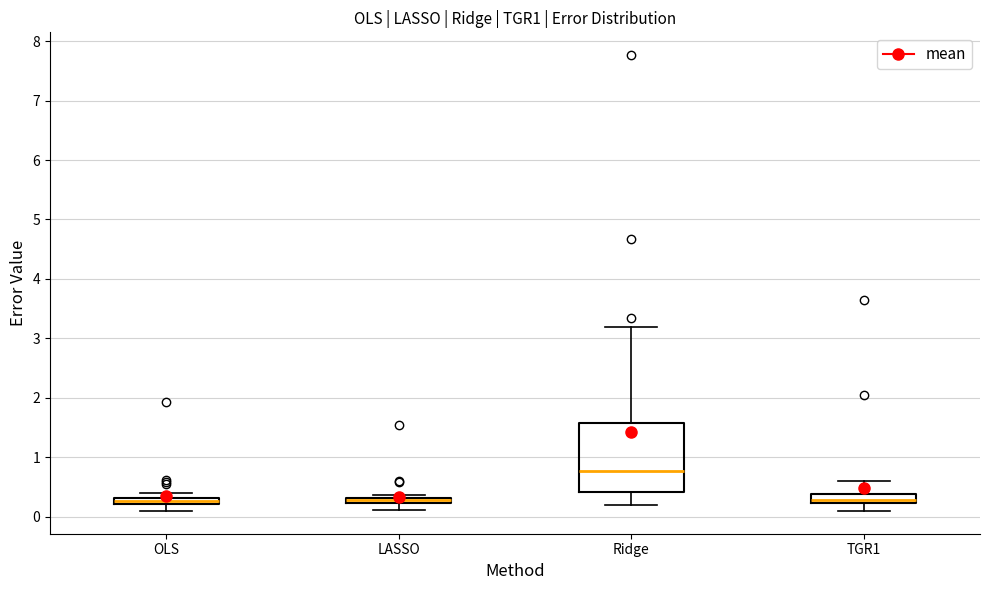

Where does the median line of the box for Ridge sit on the y-axis? The values are not printed on the chart, so give them approximately, as read against the axis.

0.8